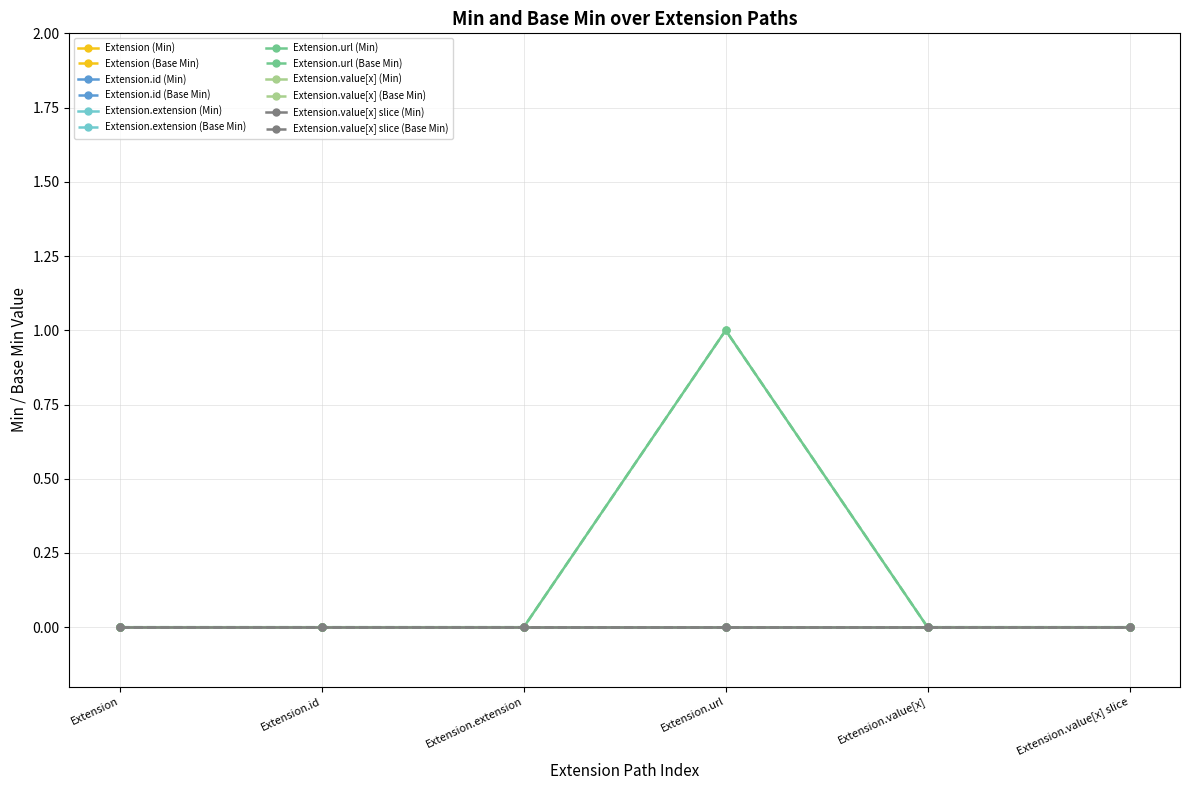

Does the chart have visible grid lines?

Yes